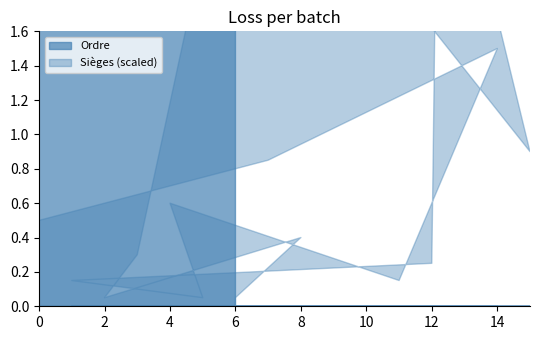

The Sièges series shows 10 at 0. True or false?

True